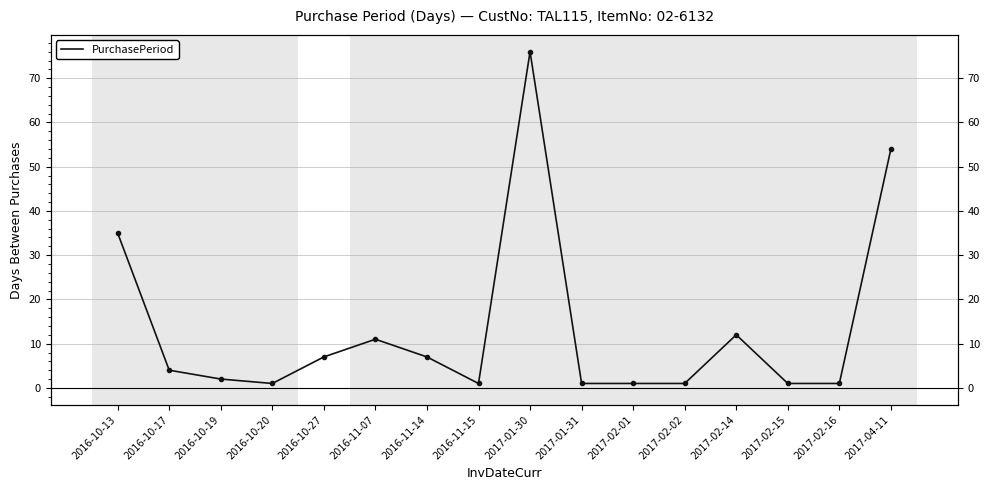

Reading left to right, what are all the values shown in this chart?

2016-10-13=35	2016-10-17=4	2016-10-19=2	2016-10-20=1	2016-10-27=7	2016-11-07=11	2016-11-14=7	2016-11-15=1	2017-01-30=76	2017-01-31=1	2017-02-01=1	2017-02-02=1	2017-02-14=12	2017-02-15=1	2017-02-16=1	2017-04-11=54